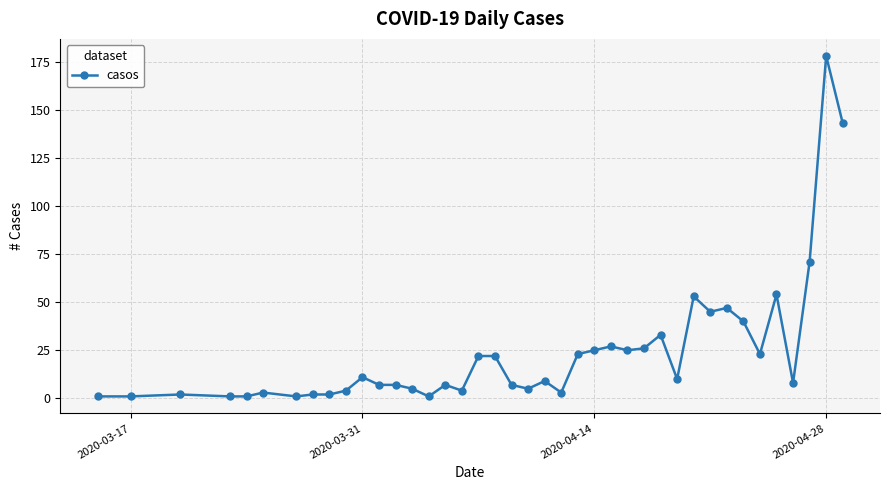

What is the greatest value displayed?

178